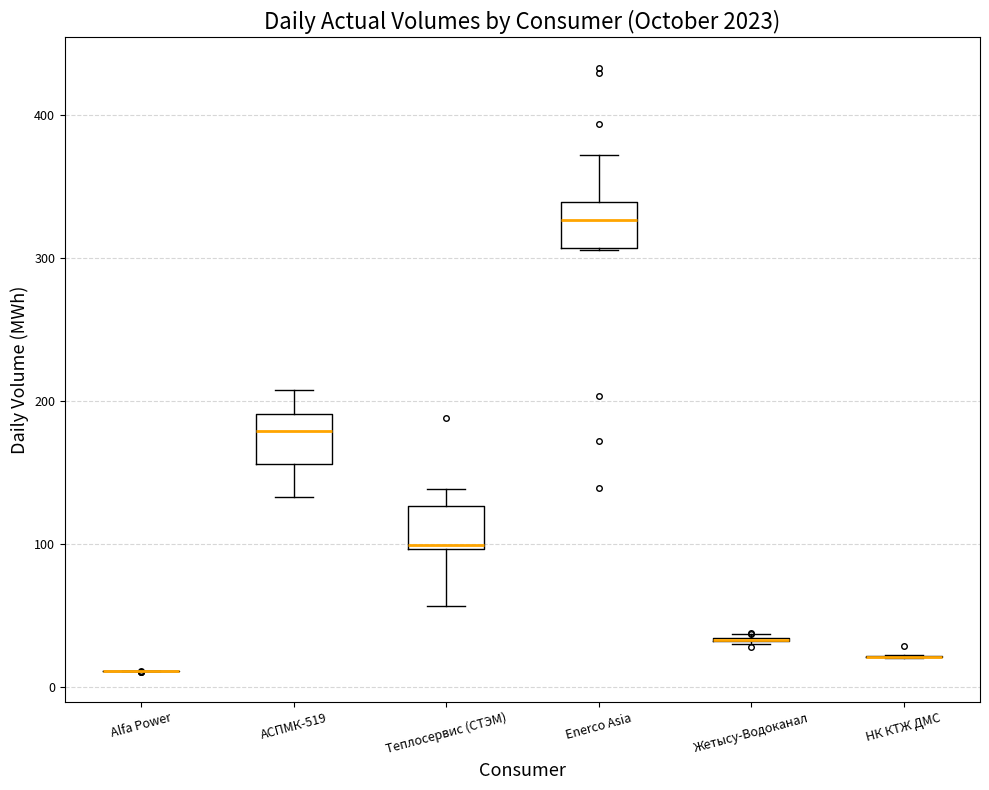

Reading left to right, read every box against the y-axis: the position of its median line, the range the box covers, and the ends of its whiskers. The values are not printed on the chart, so give them approximately, as read against the axis.

Alfa Power: box collapsed to a line at 10, whiskers 10 to 10
АСПМК-519: median 180, box 160 to 190, whiskers 130 to 210
Теплосервис (СТЭМ): median 100, box 100 to 130, whiskers 60 to 140
Enerco Asia: median 330, box 310 to 340, whiskers 310 to 370
Жетысу-Водоканал: box collapsed to a line at 30, whiskers 30 to 40
НК КТЖ ДМС: box collapsed to a line at 20, whiskers 20 to 20